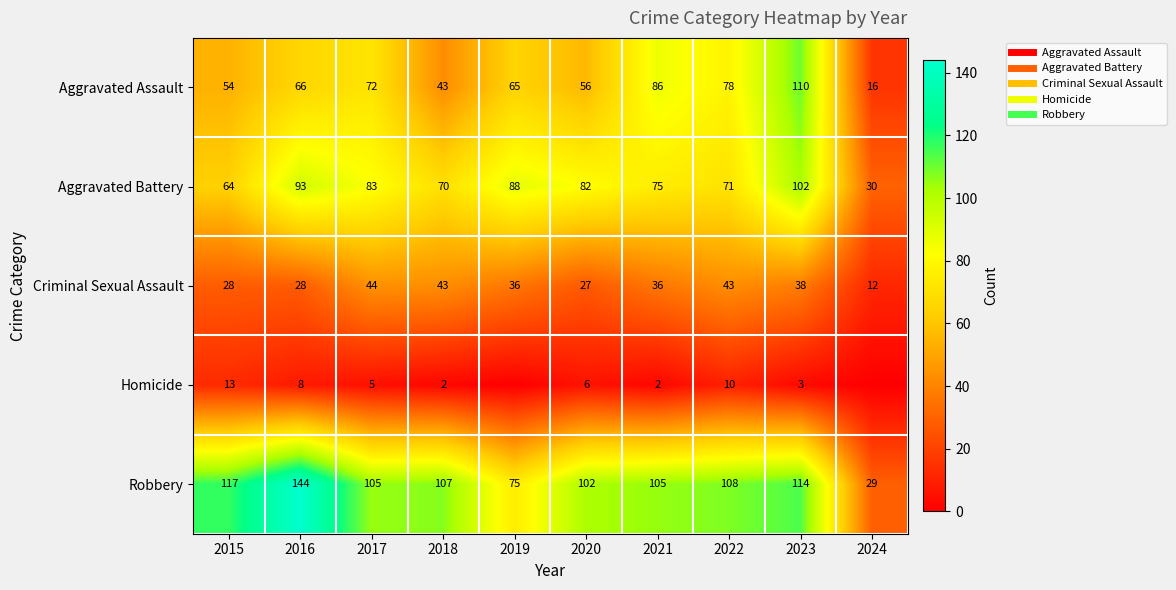

Between 2019 and 2021, which series saw the biggest shift?

Robbery